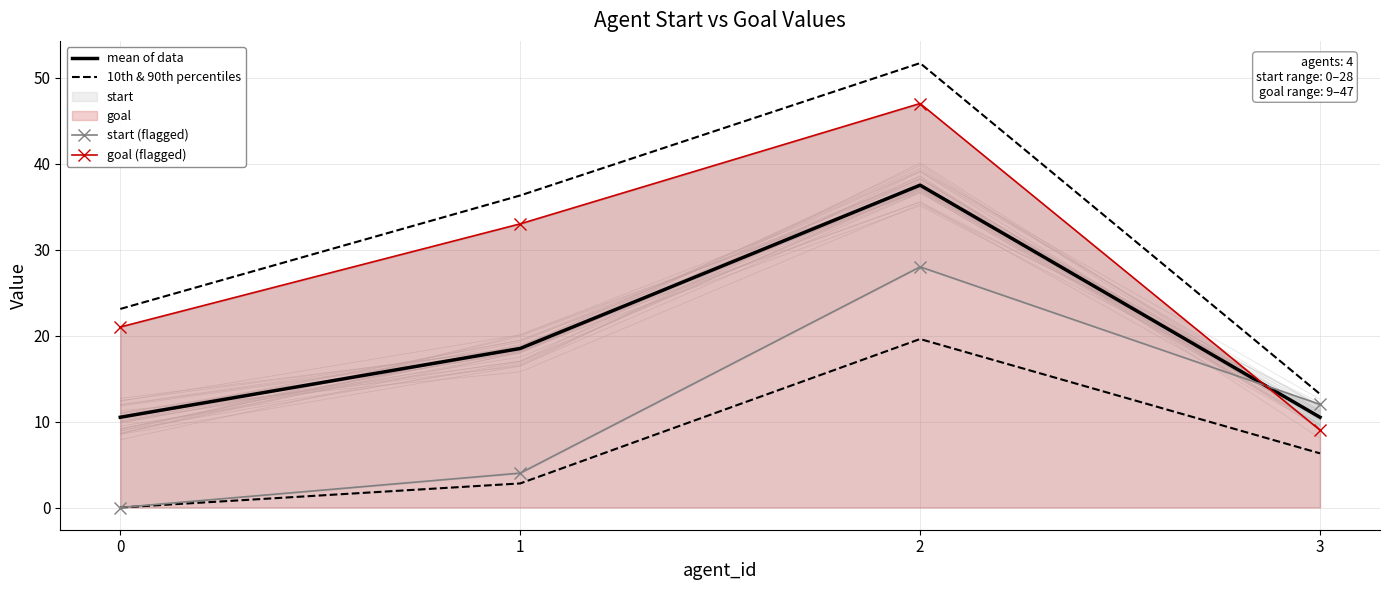

How many data points in start (flagged) are above 12?

1